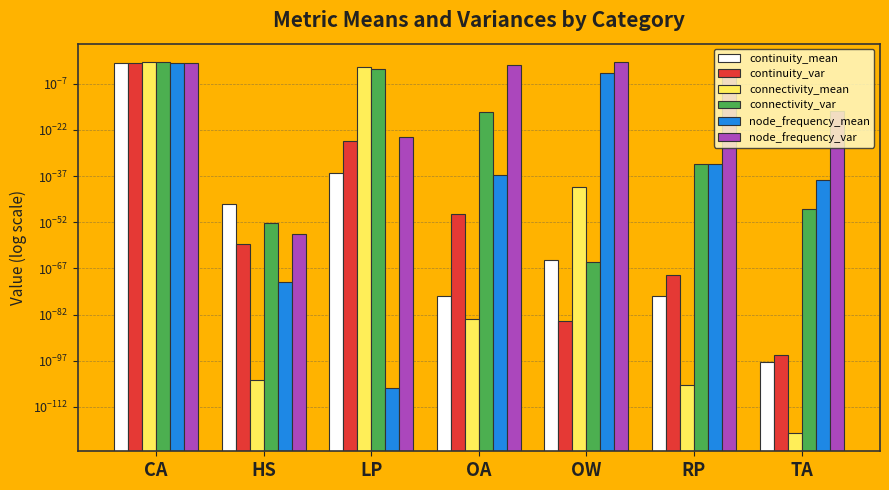

Between OA and HS, which is larger?

HS